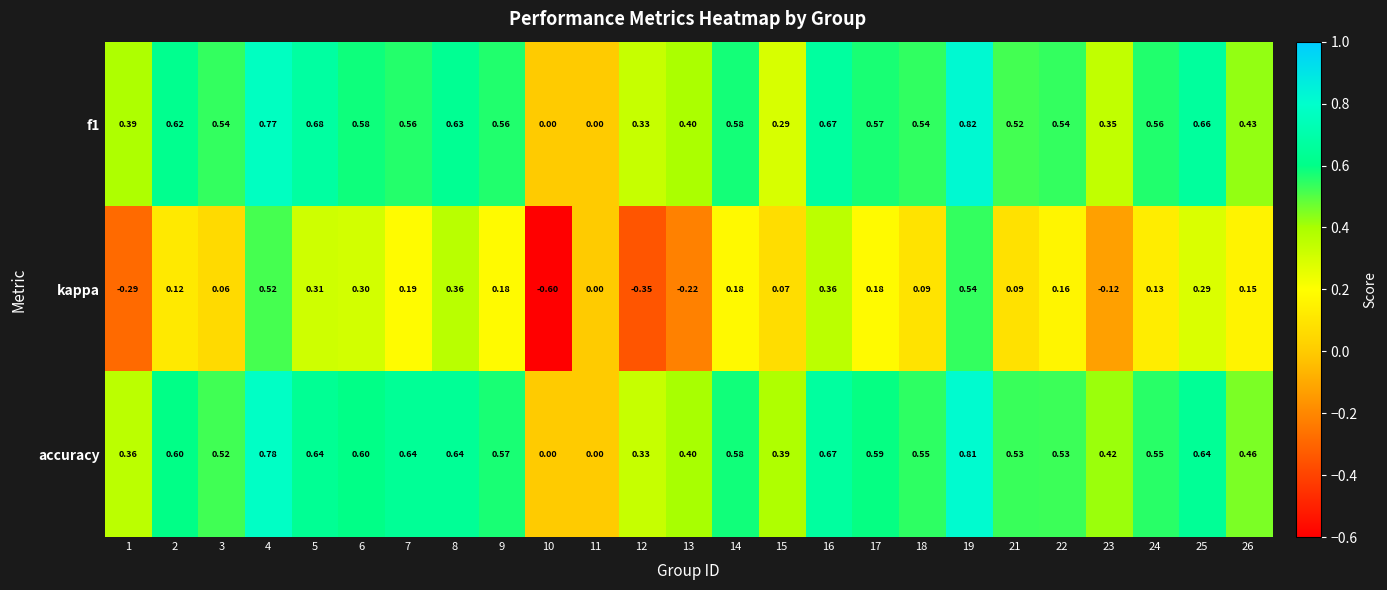

Is the value of accuracy at 14 greater than the value of f1 at 10?

Yes